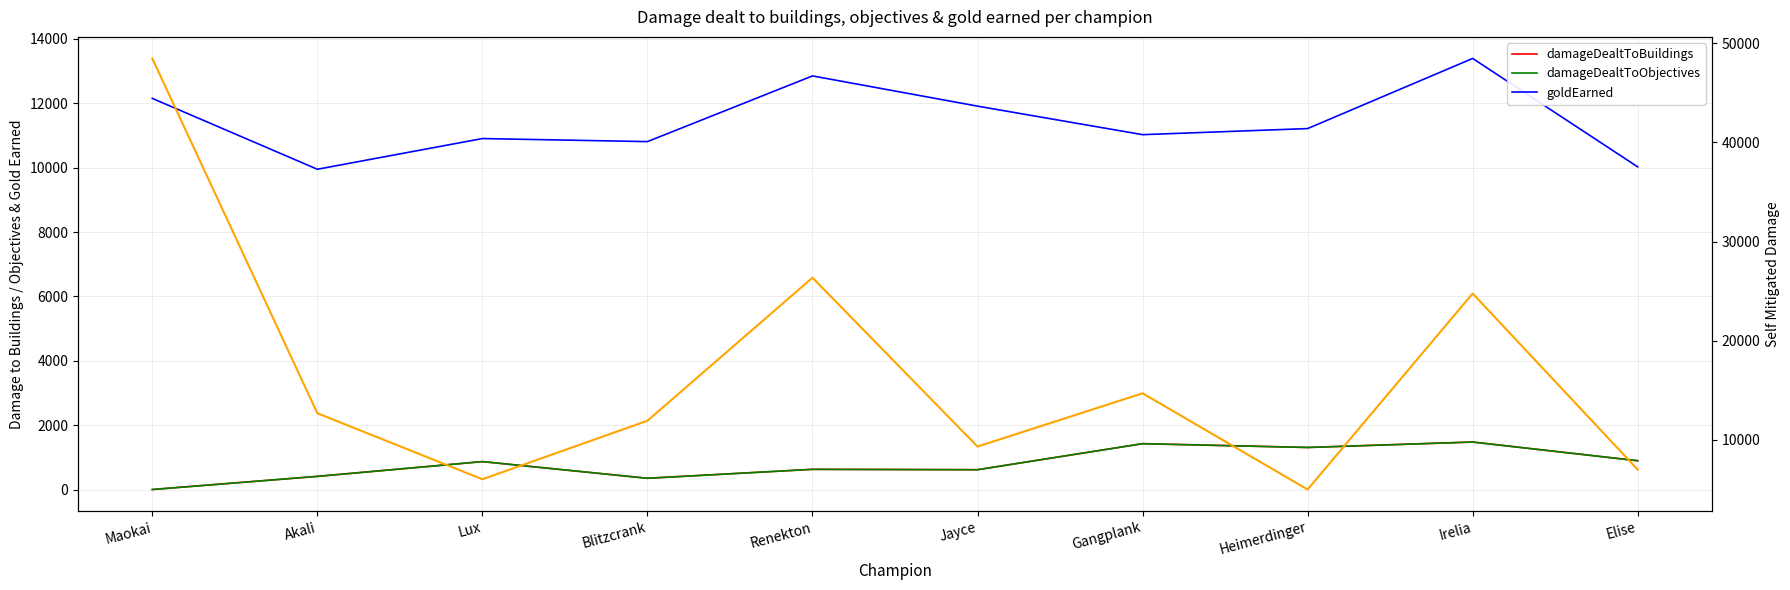

Rank the series by their maximum value, from highest to lowest.

damageSelfMitigated, goldEarned, damageDealtToBuildings, damageDealtToObjectives